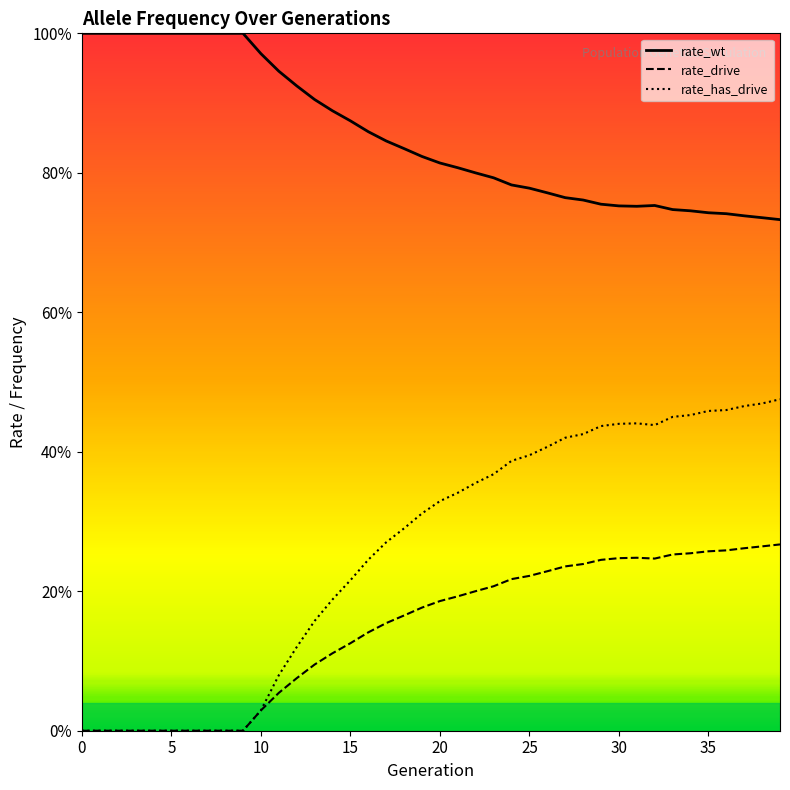

At which category does rate_has_drive reach its first local valley?

32